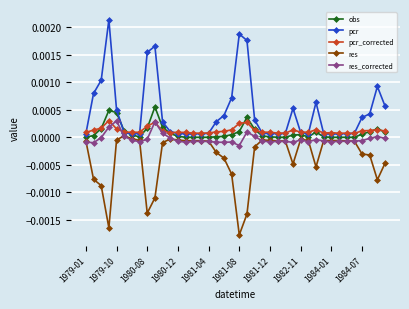

Which series has the widest spread of values?

pcr